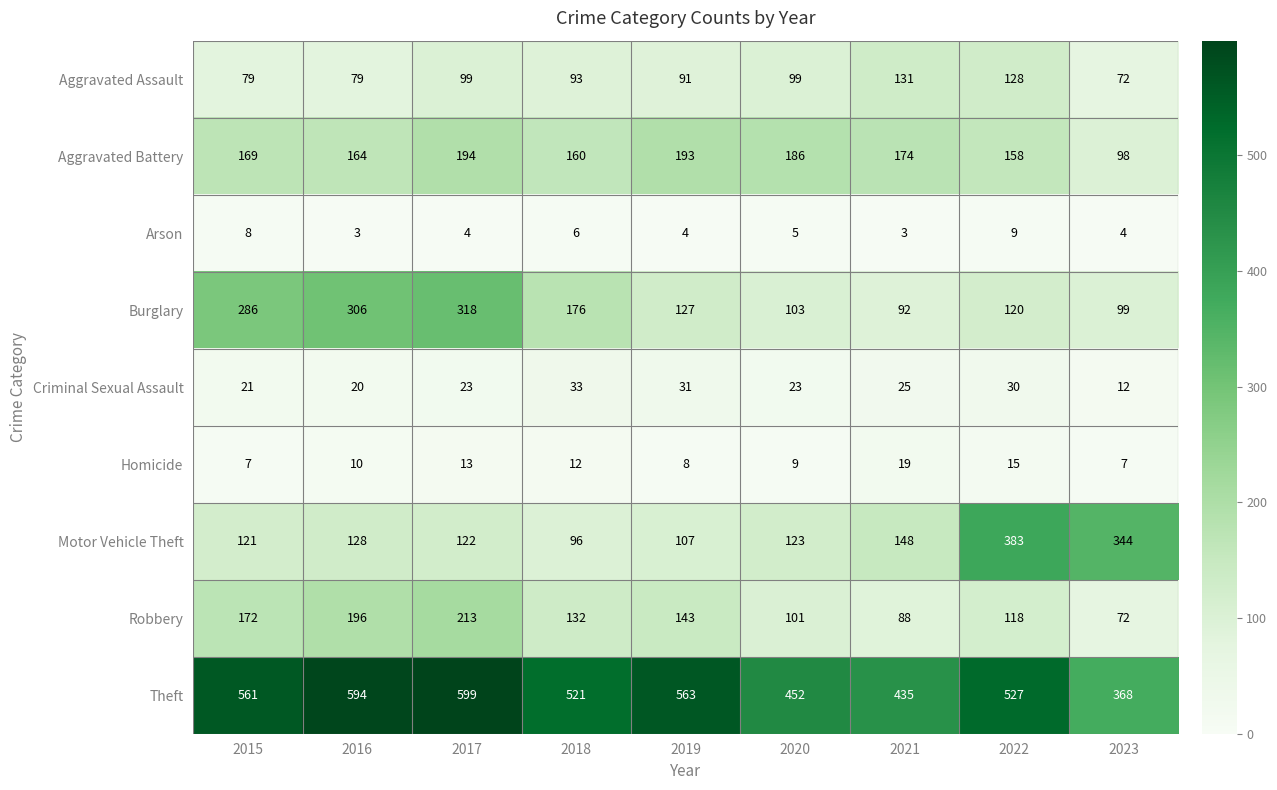

At which label does Robbery first exceed 132?

2015